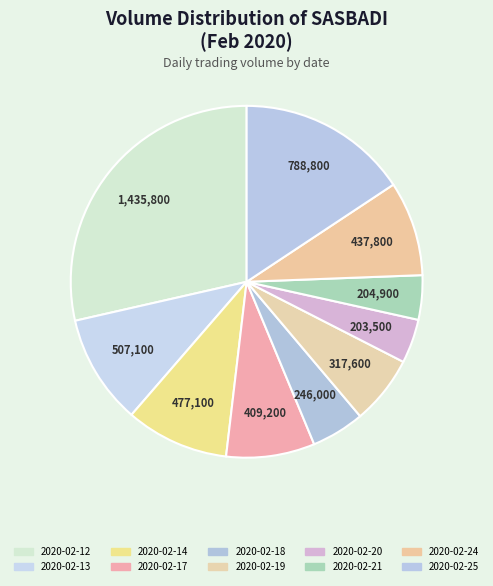

Combined, do 2020-02-14 and 2020-02-24 account for over 50%?

No